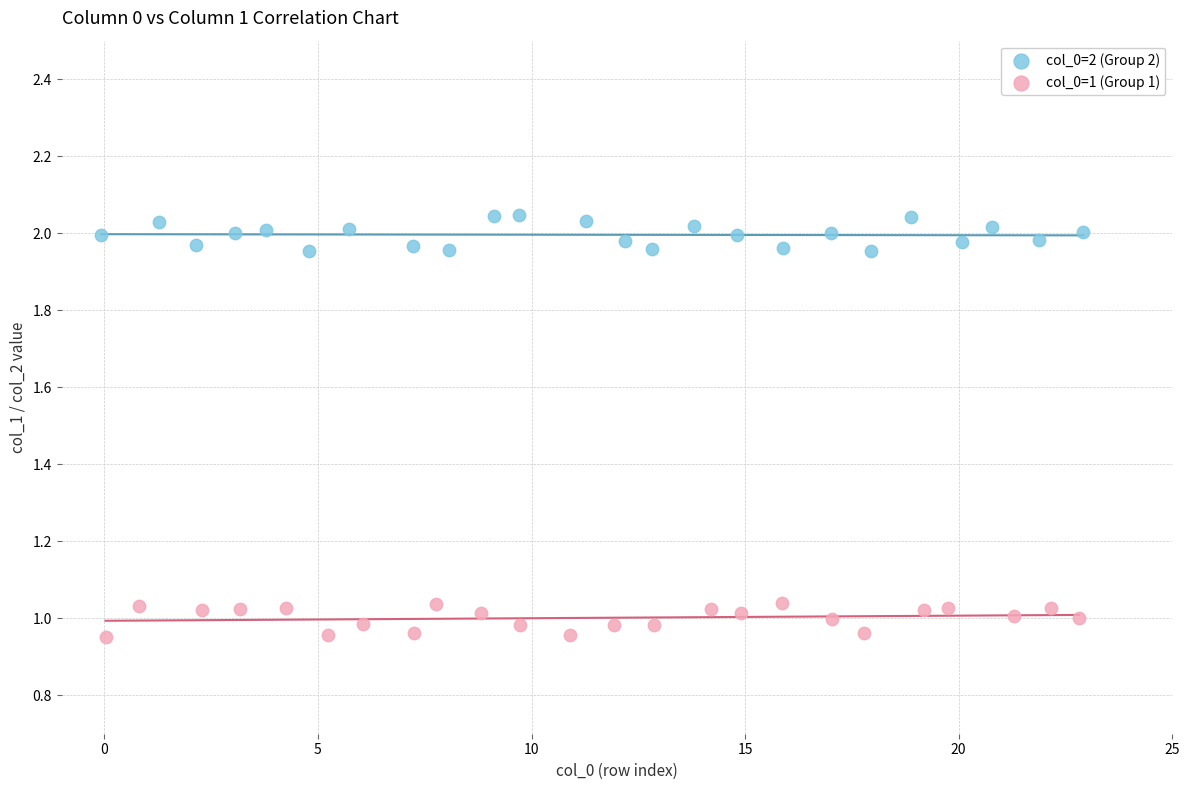

What are all the series names shown in the legend?

col_0=2 (Group 2), col_0=1 (Group 1)